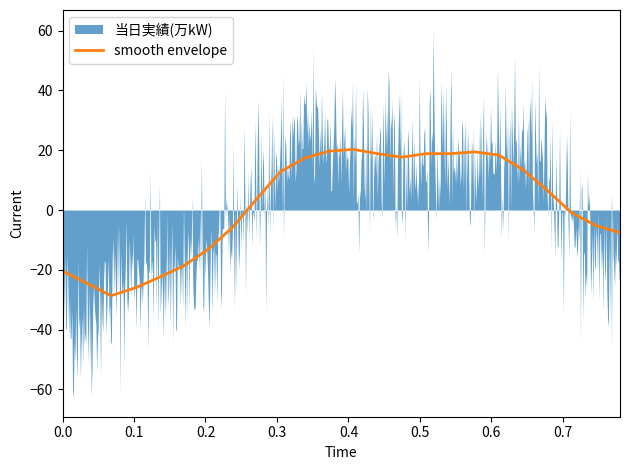

Is it true that the value at 12 is 4.5?

False